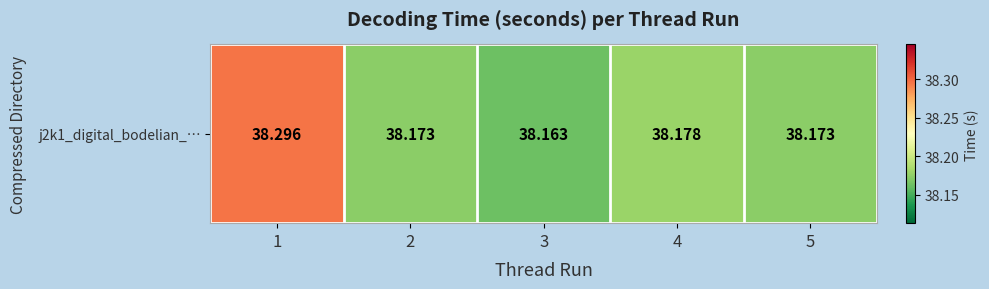

List the labels in order of value, largest first.

1, 4, 2, 5, 3